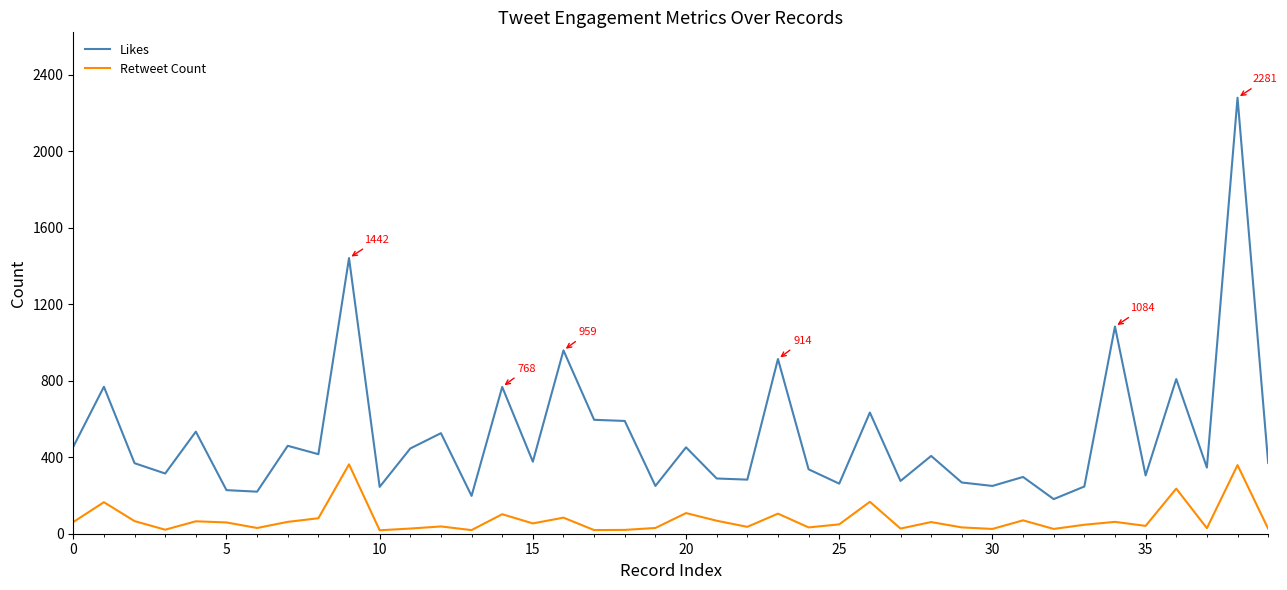

Which series has the widest spread of values?

Likes